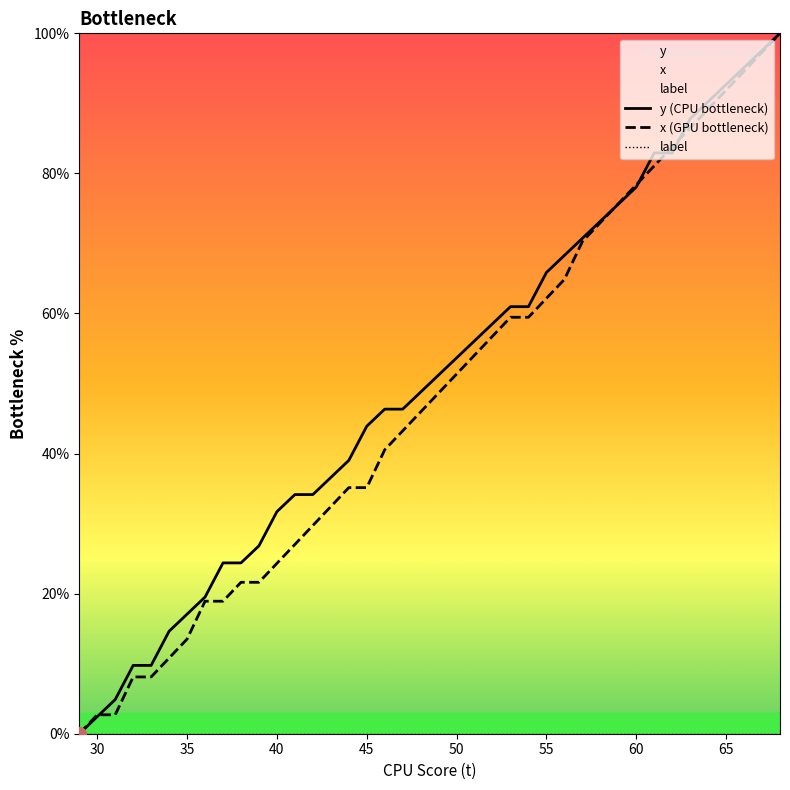

True or false: x (GPU bottleneck) has a value of 78.4 at 60.

True